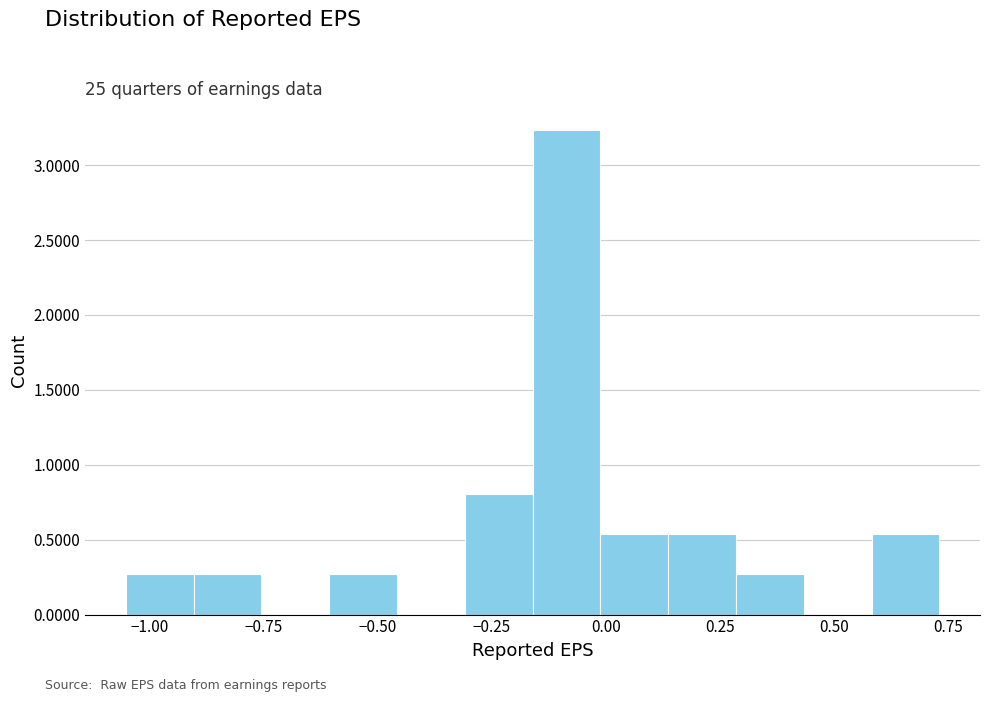

Read against the x-axis, roughly where is the centre of the tallest bar?

-0.10